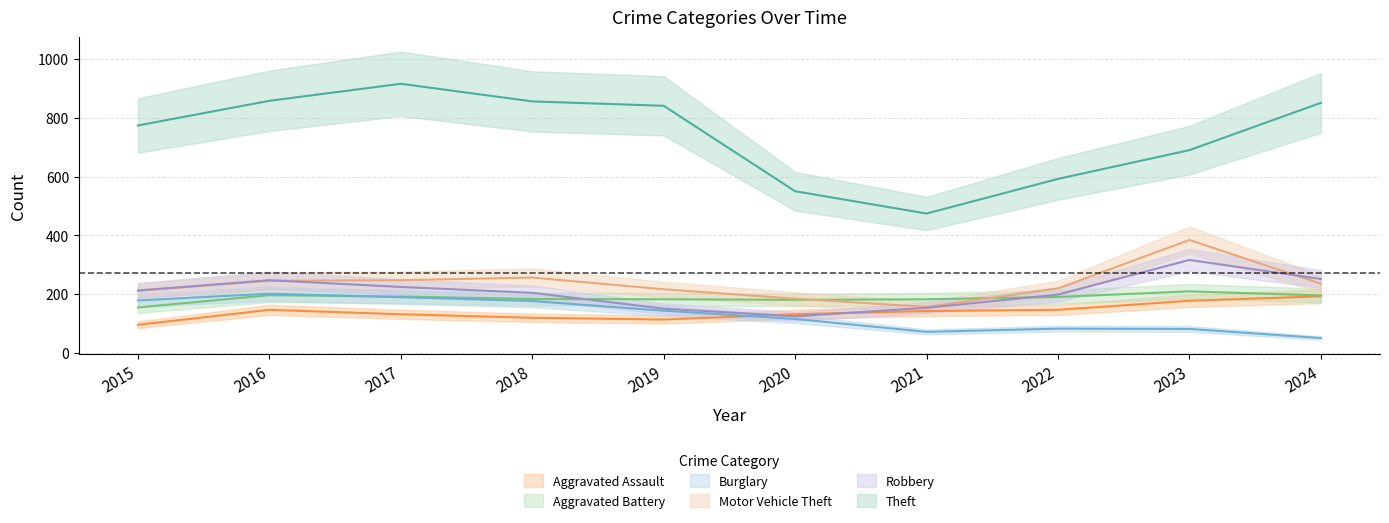

What is the value of the Motor Vehicle Theft point at the 9th from the left?

384